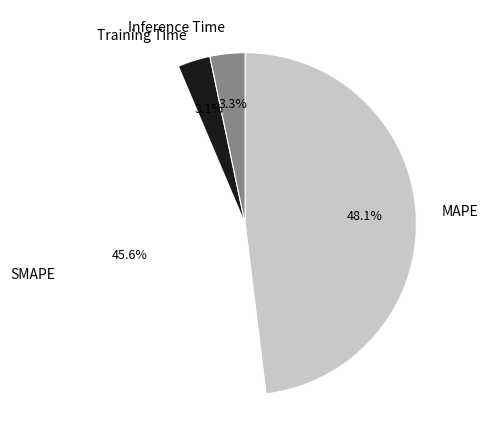

Approximately how many times larger is the value at MAPE compared to SMAPE?

1.1